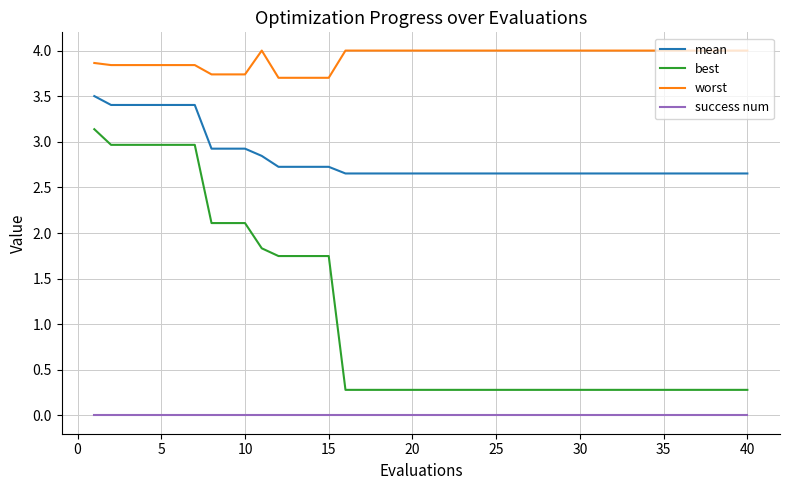

At how many categories does at least one series exceed 2?

40